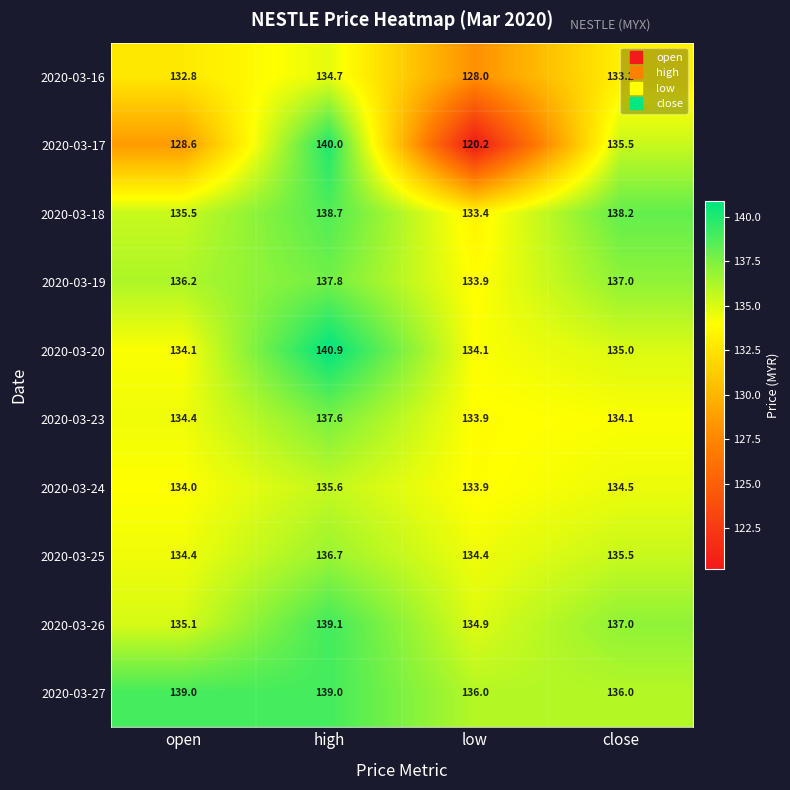

What is the difference between the maximum and minimum values in the 2020-03-17 series?

19.8